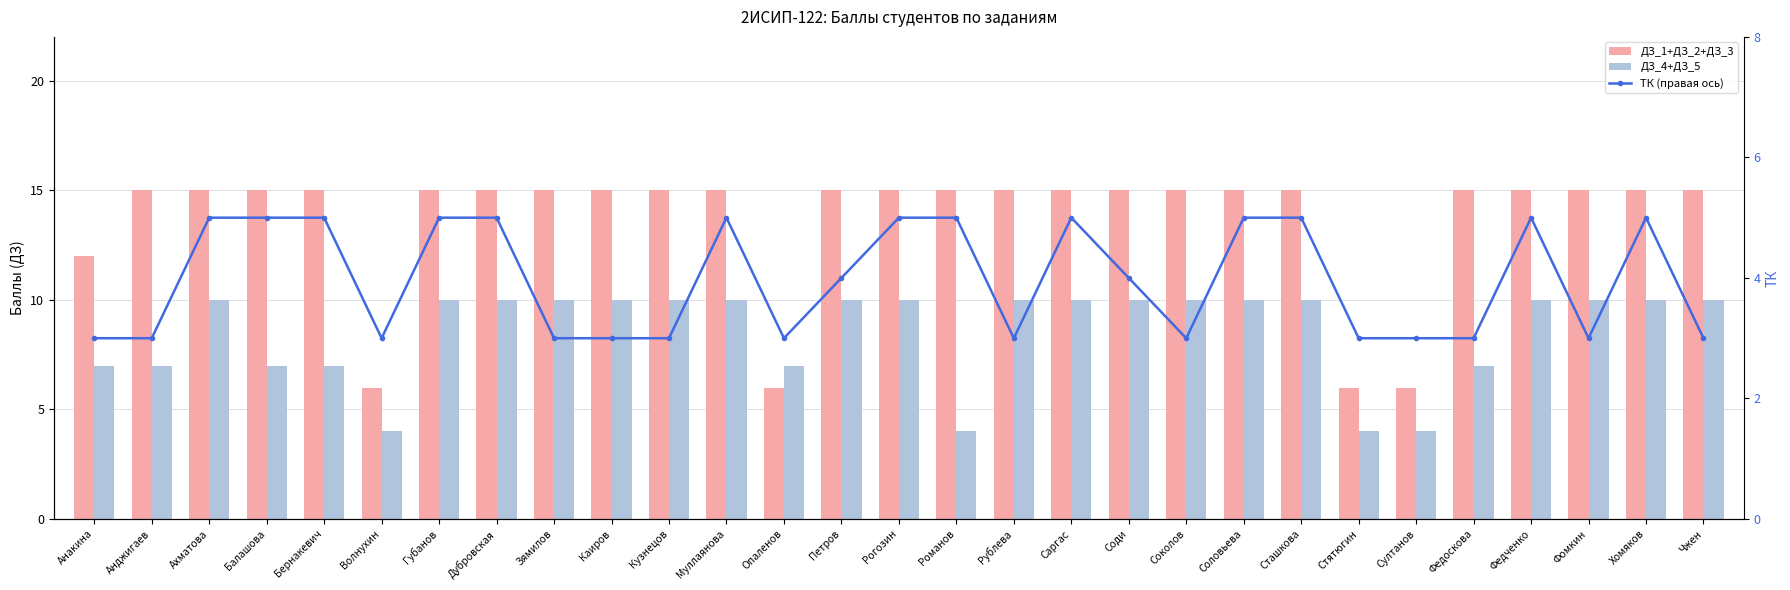

True or false: ДЗ_4+ДЗ_5 has a value of 3 at Муллаянова.

False